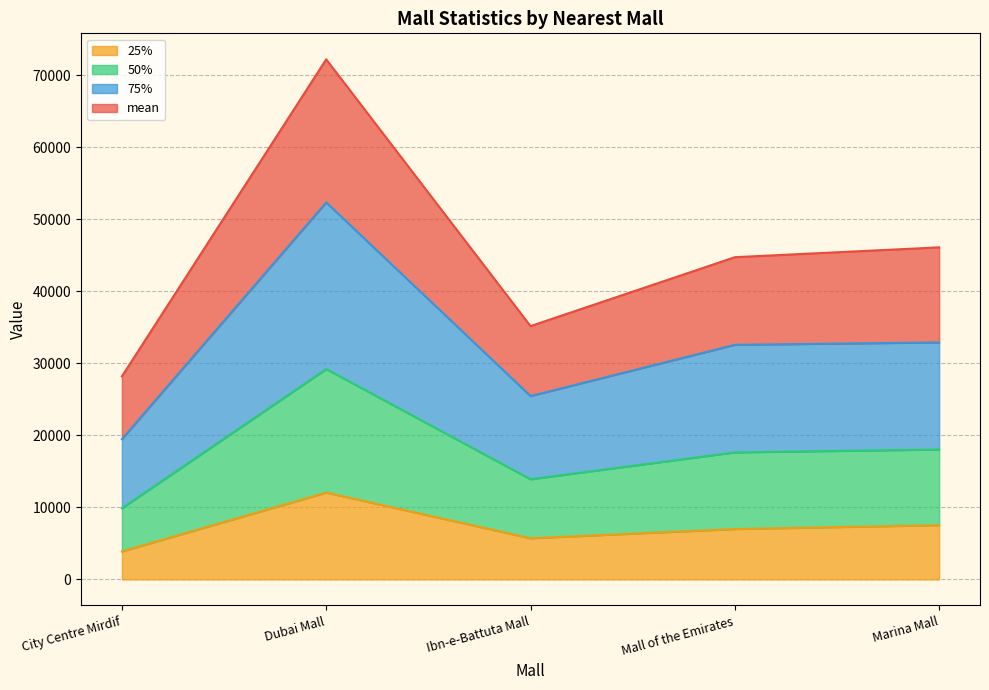

True or false: 50% and 25% cross at least once.

False